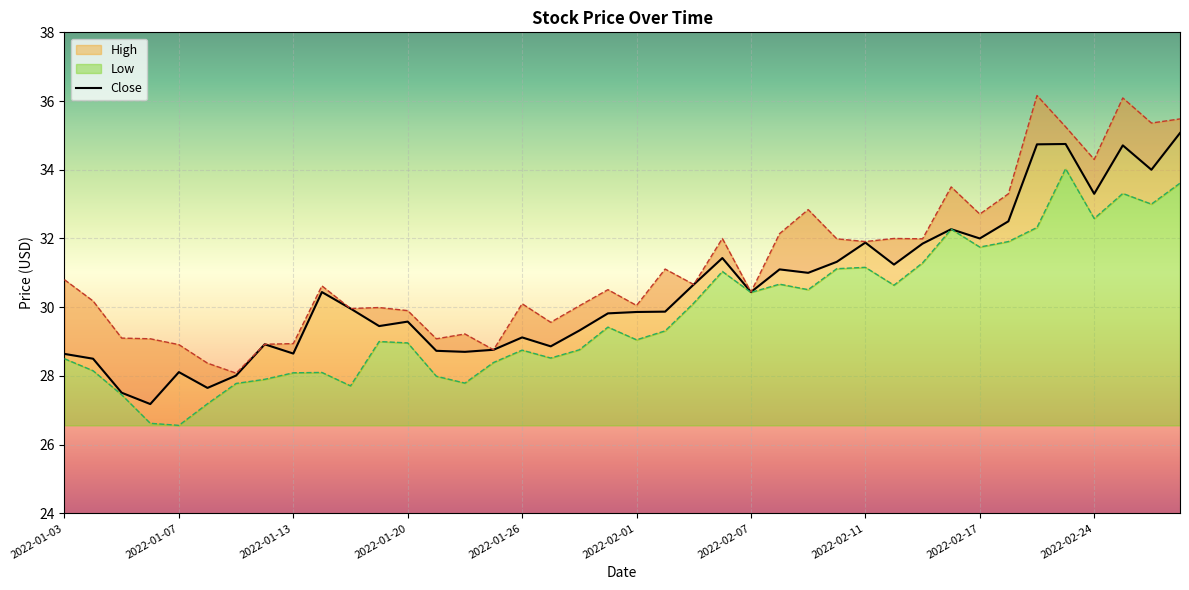

Where does the High series first go above 30?

2022-01-03